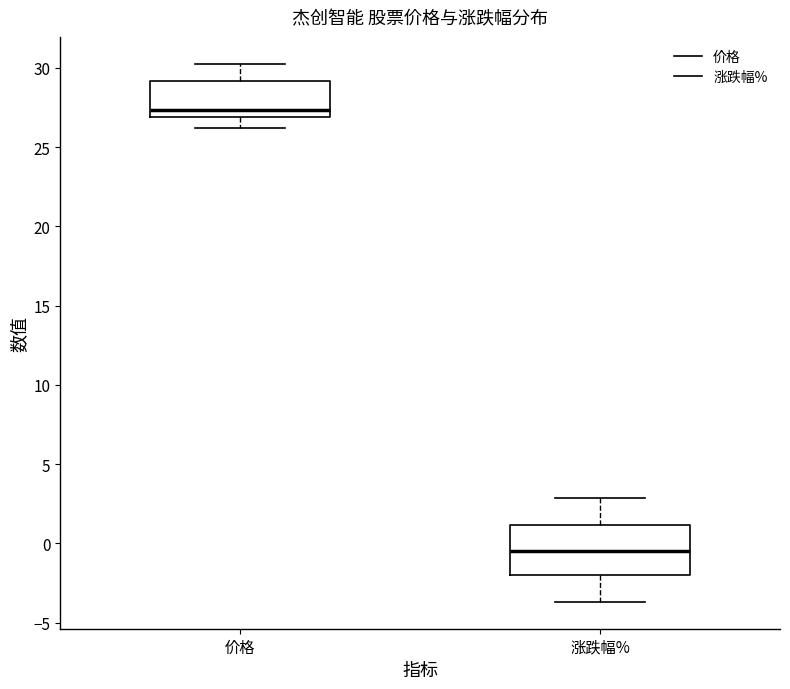

Where is the lower edge of the box for 价格 on the y-axis? The values are not printed on the chart, so give them approximately, as read against the axis.

27.0